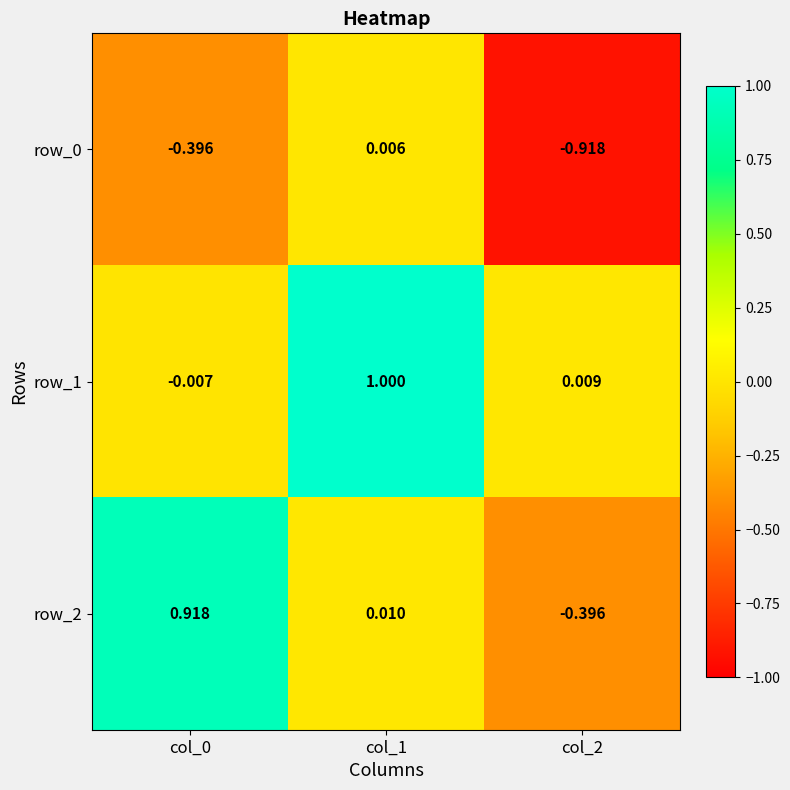

Count the number of data series in this chart.

3